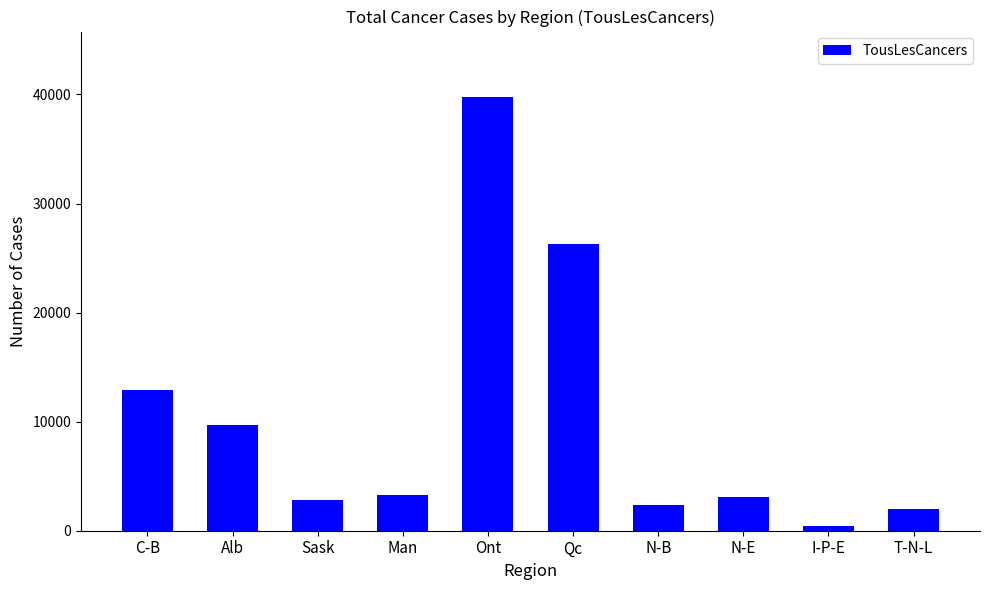

Is it true that the value at Ont is 39800?

True